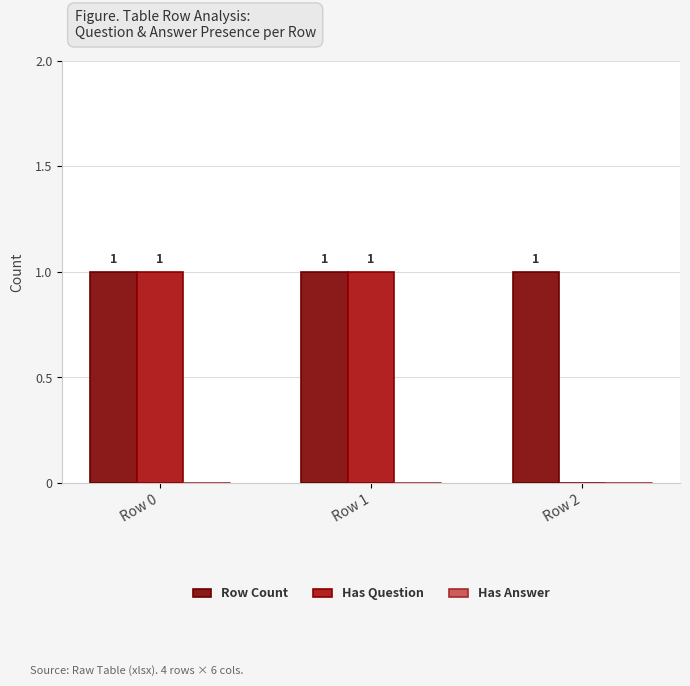

What is the average value of the Row Count series?

1